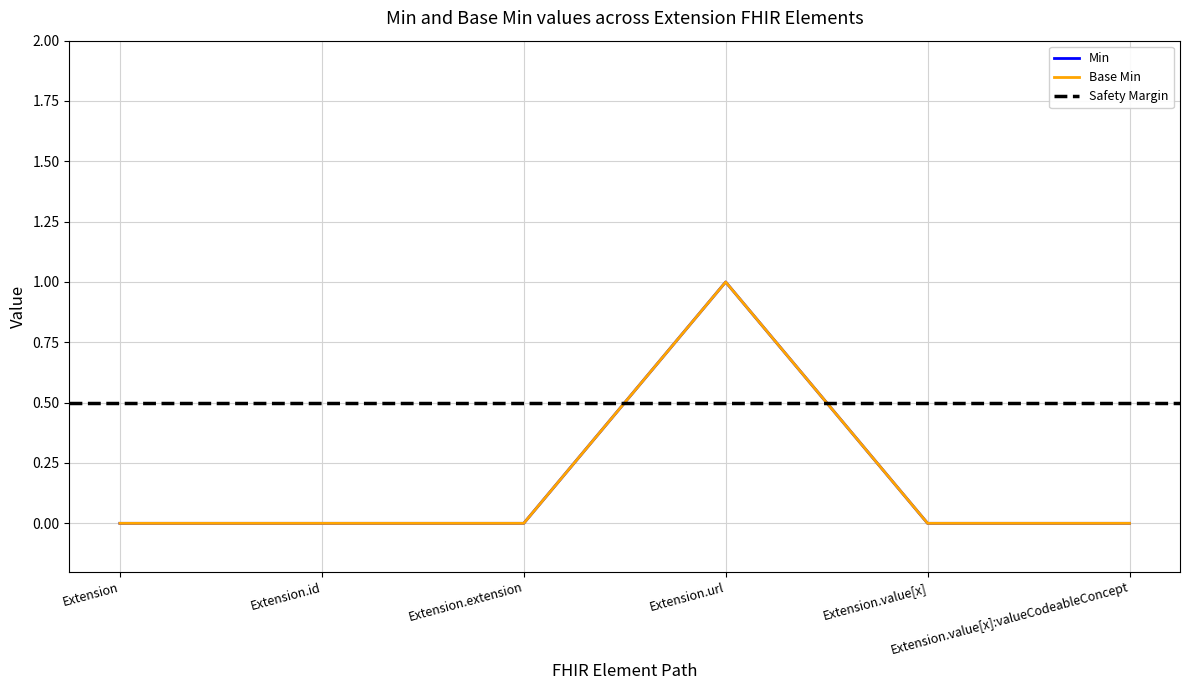

Does the chart have visible grid lines?

Yes